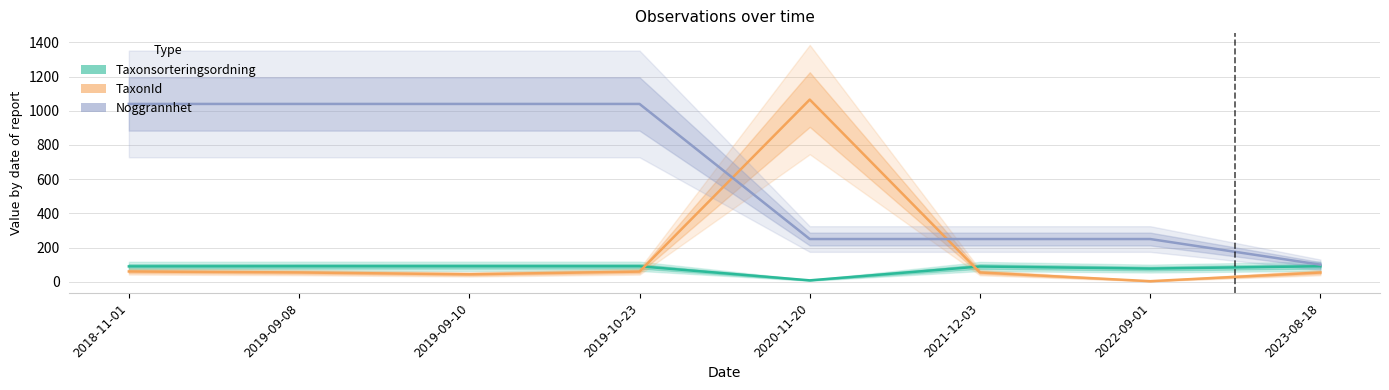

What is the label of the 7th point from the left?

2022-09-01